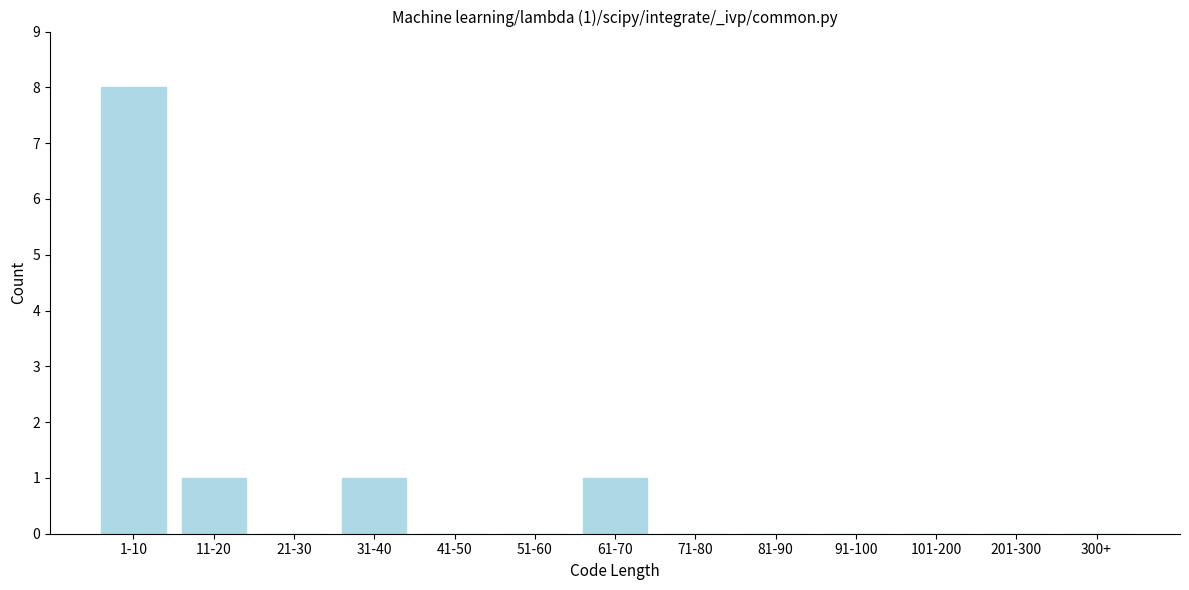

Reading left to right, list all the values displayed in this chart.

1-10=8	11-20=1	21-30=0	31-40=1	41-50=0	51-60=0	61-70=1	71-80=0	81-90=0	91-100=0	101-200=0	201-300=0	300+=0